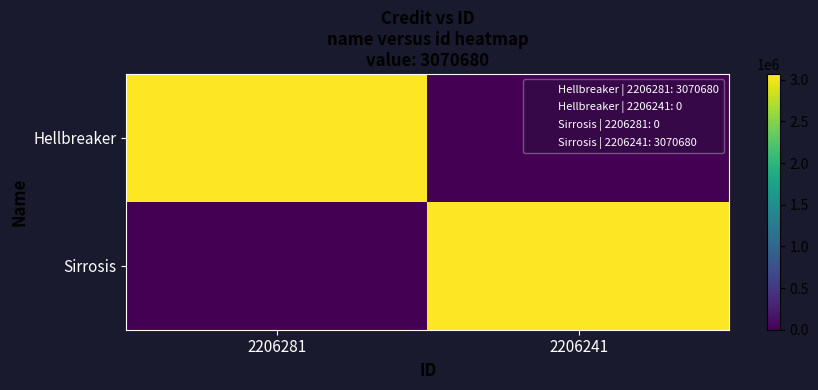

At 2206241, list the series in order from largest to smallest.

Sirrosis, Hellbreaker